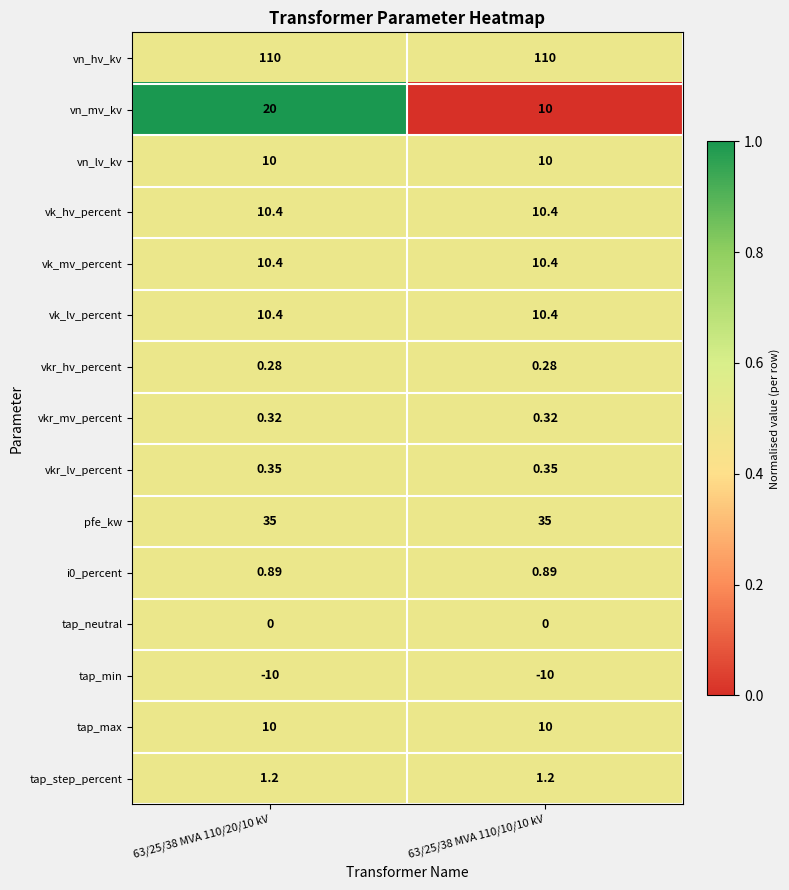

Is the value of tap_neutral at 63/25/38 MVA 110/10/10 kV greater than the value of pfe_kw at 63/25/38 MVA 110/10/10 kV?

No